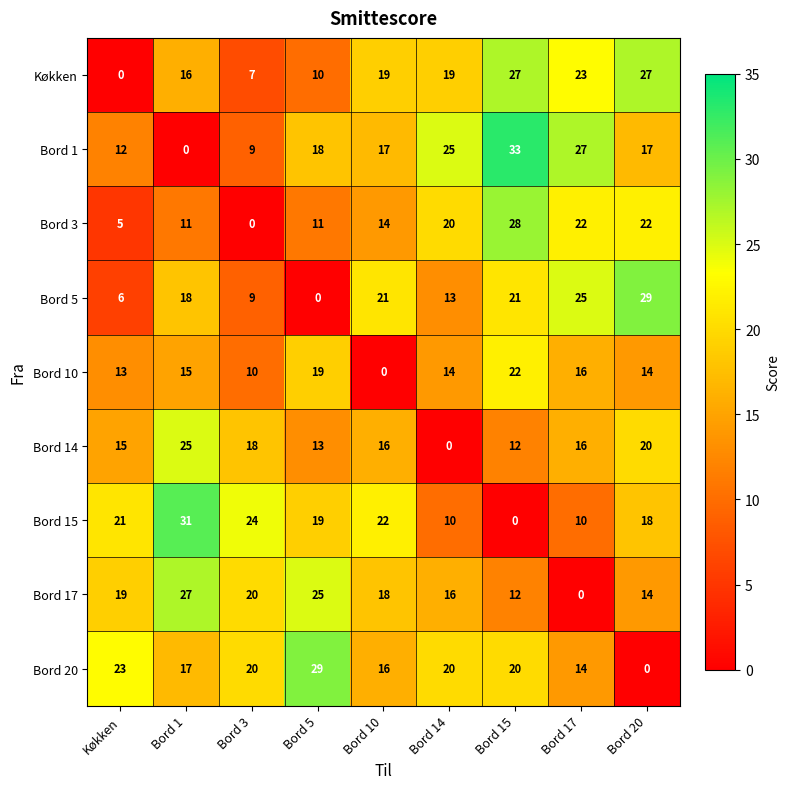

Where does the Bord 10 series first go above 14?

Bord 1